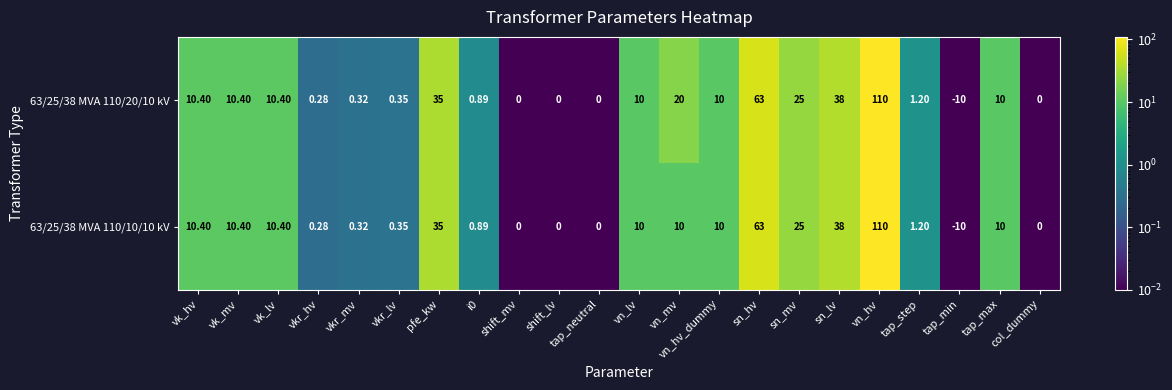

At which label is 63/25/38 MVA 110/10/10 kV closest to 50?

sn_lv